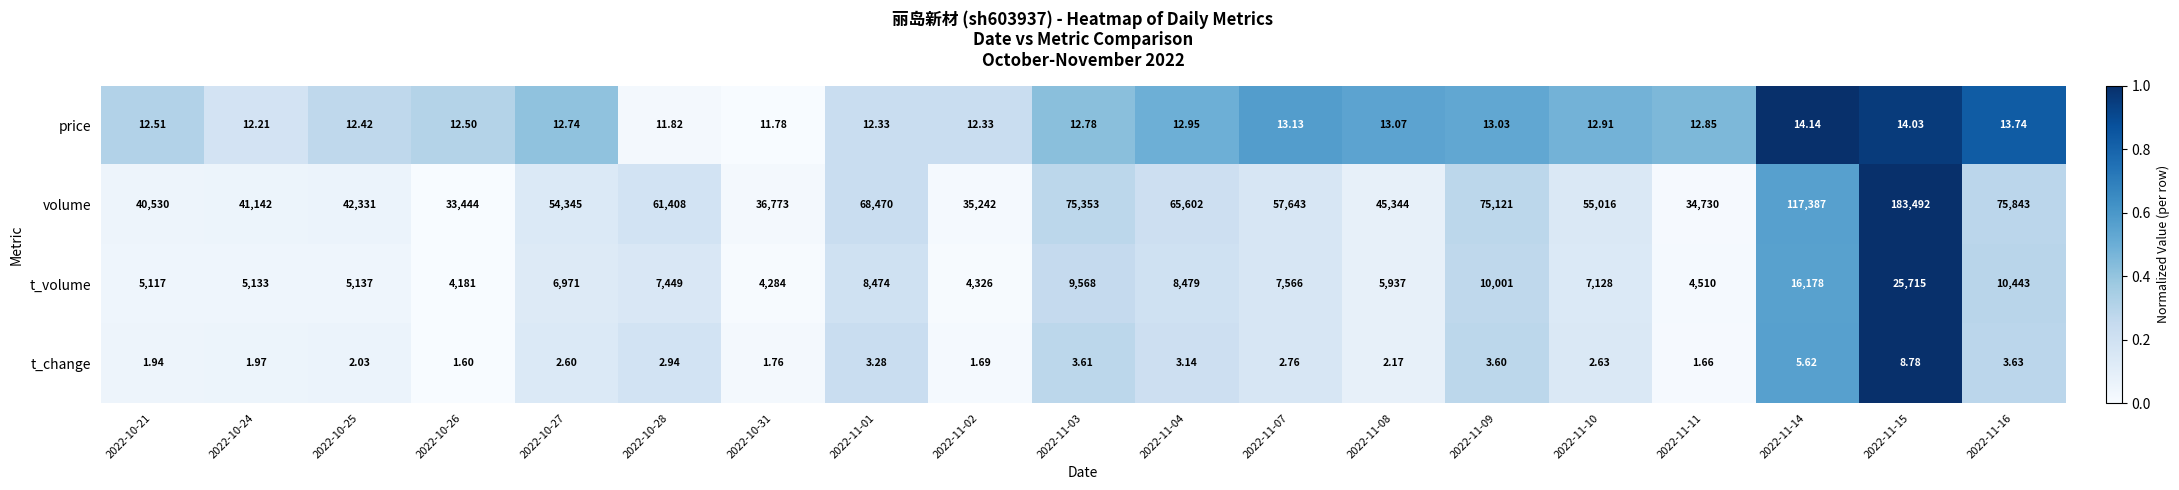

Is the value of t_volume at 2022-11-08 greater than the value of t_change at 2022-10-27?

Yes